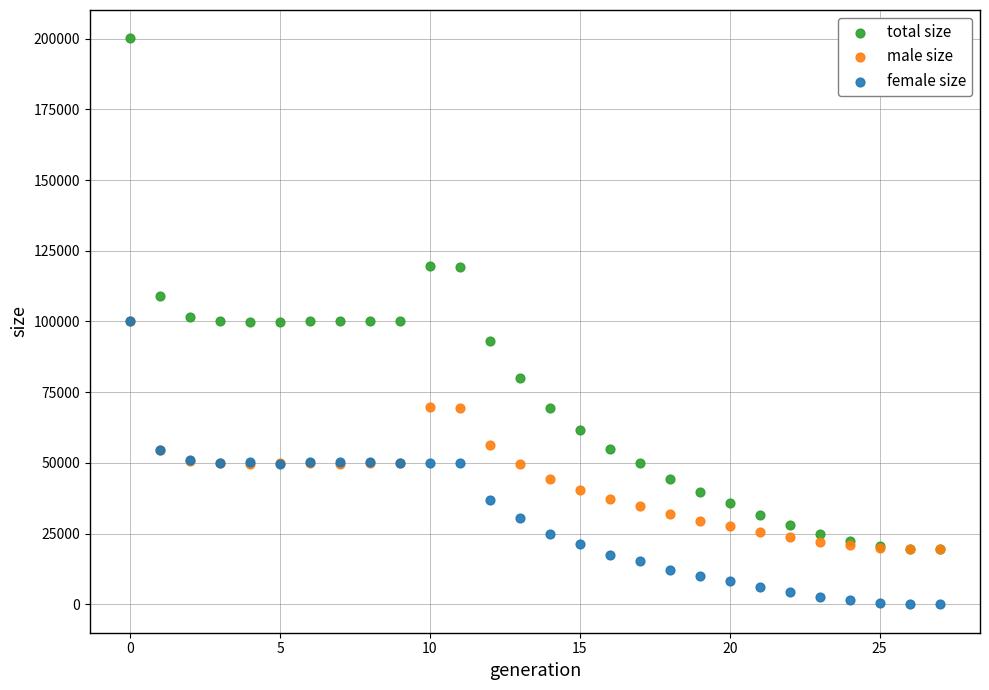

Which series reaches the minimum Y coordinate?

female size